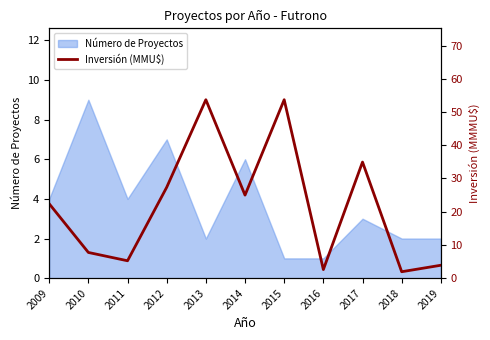

Which has a higher value, 2019 or 2009?

2009